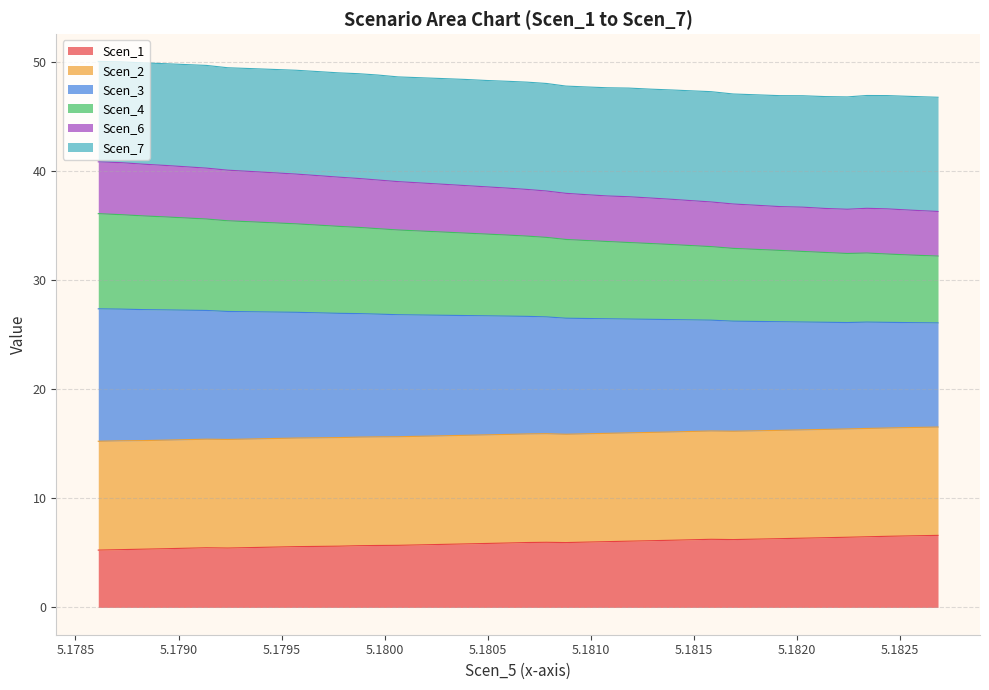

True or false: Scen_4 and Scen_7 intersect in this chart.

False